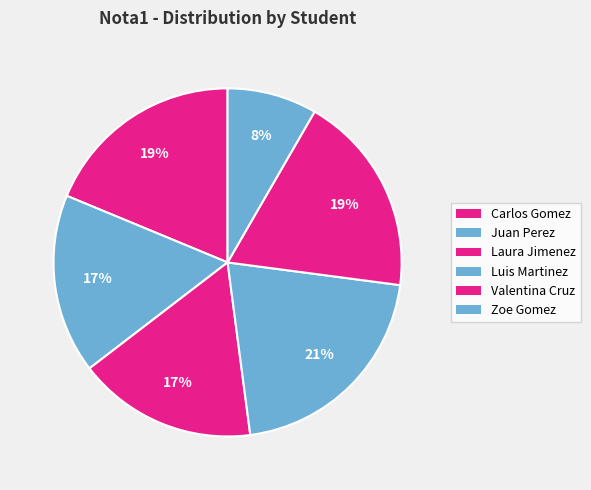

To the nearest percent, what percentage of the pie is Juan Perez?

17%